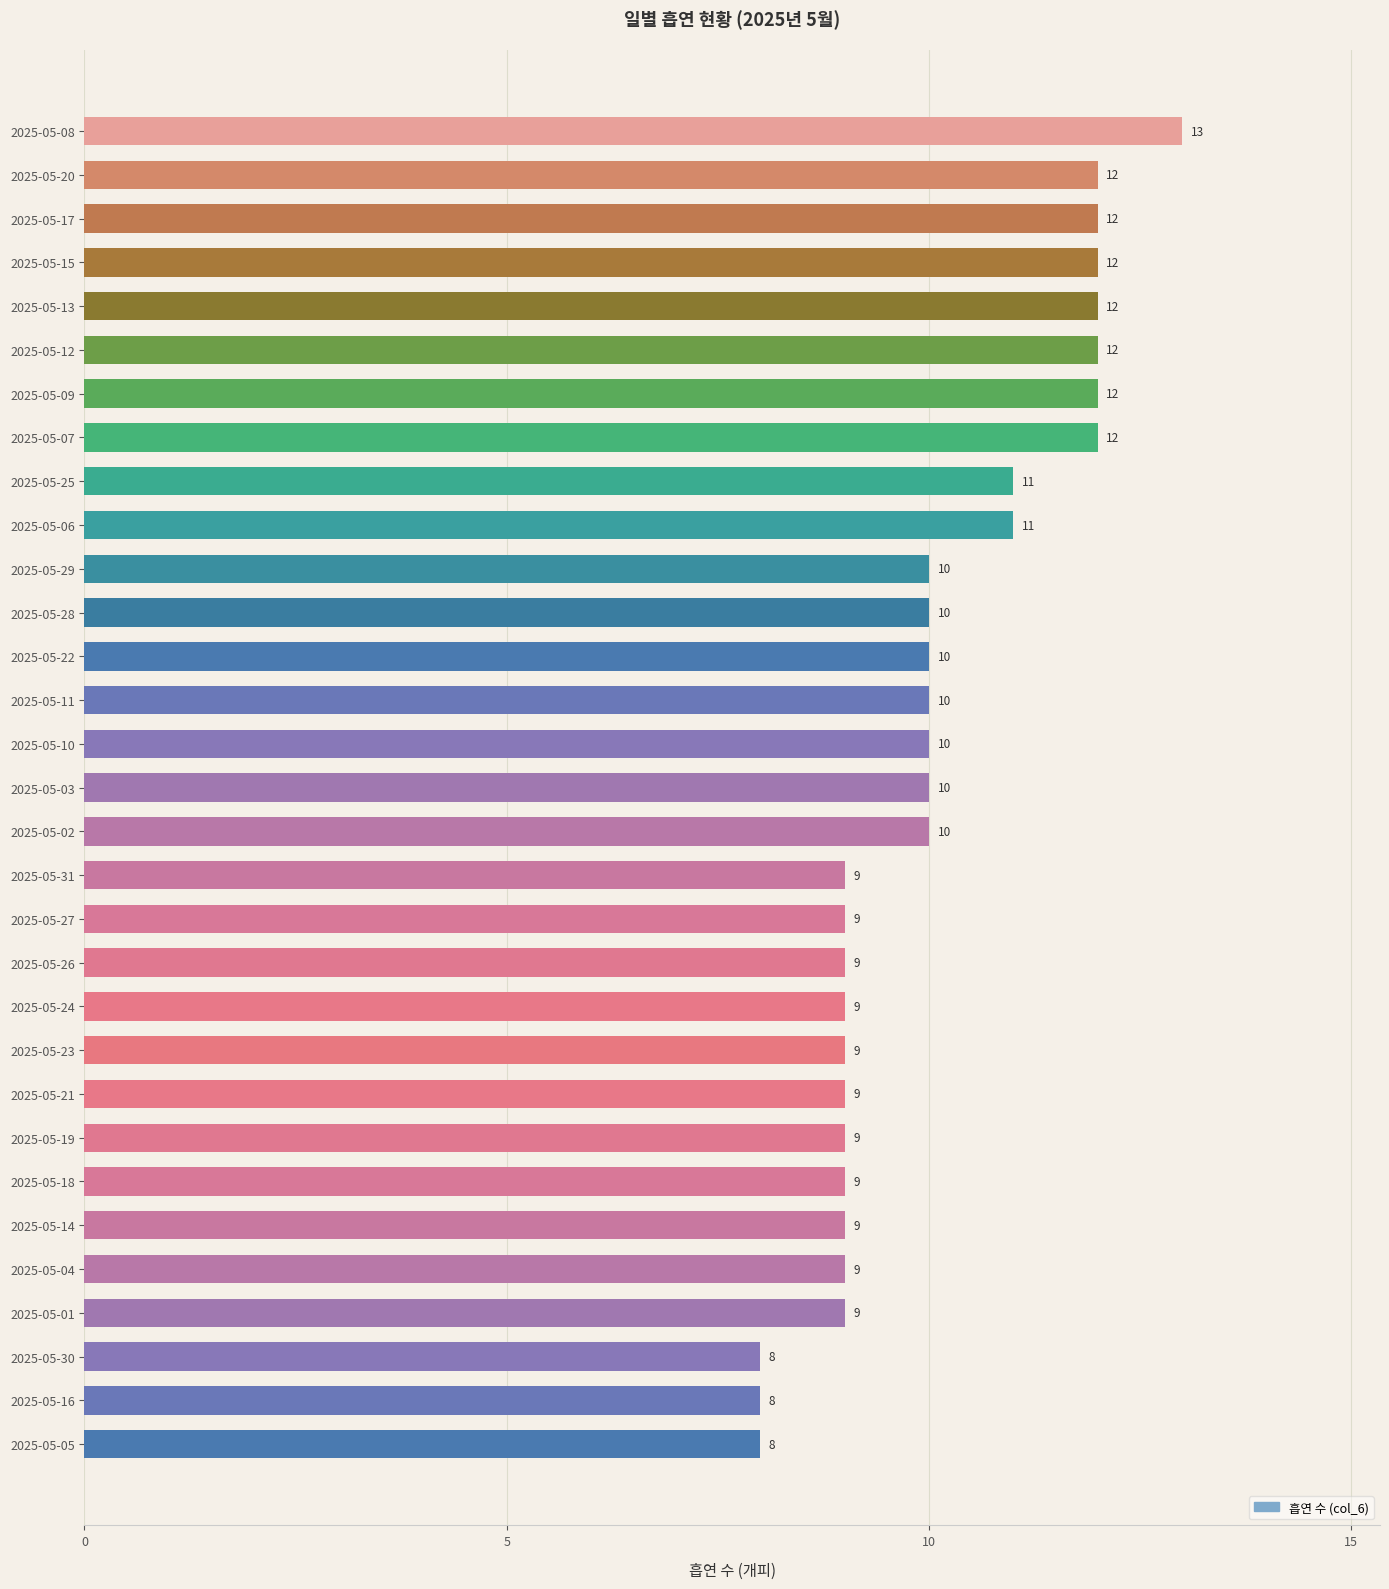

How many data points are less than 10?

14